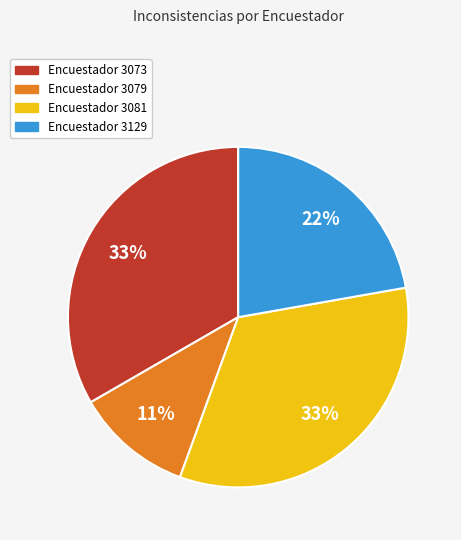

Does any single category account for the majority?

No